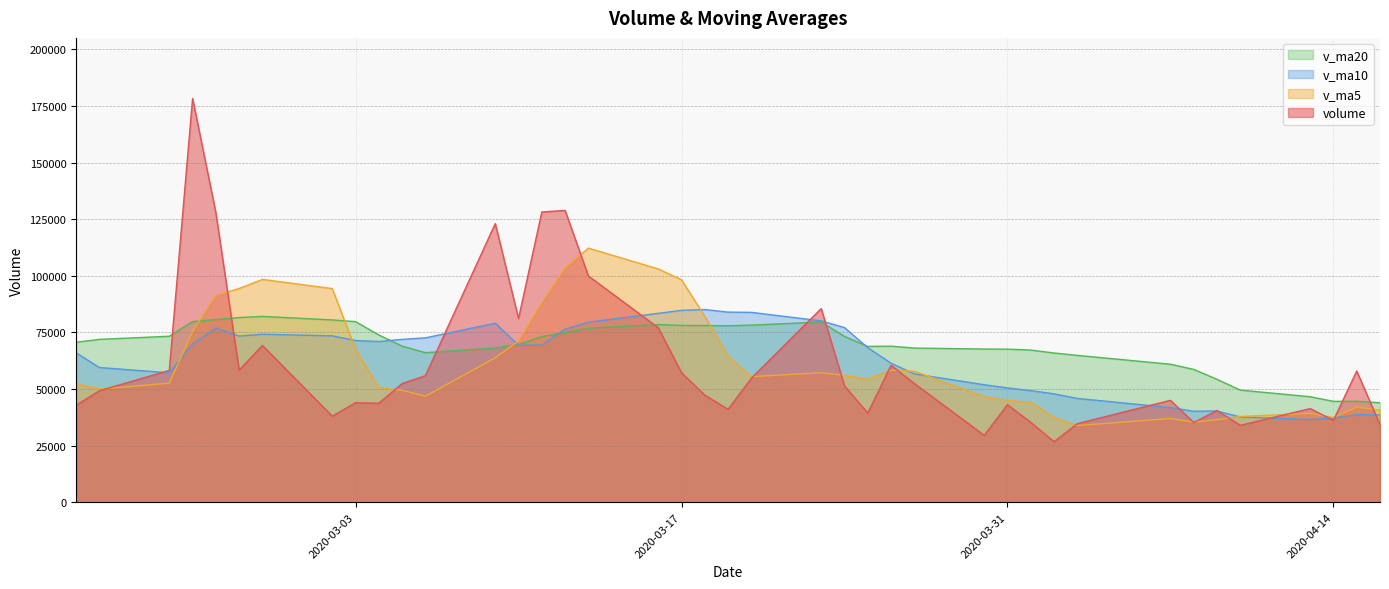

What is the average value of the v_ma20 series?

68919.5